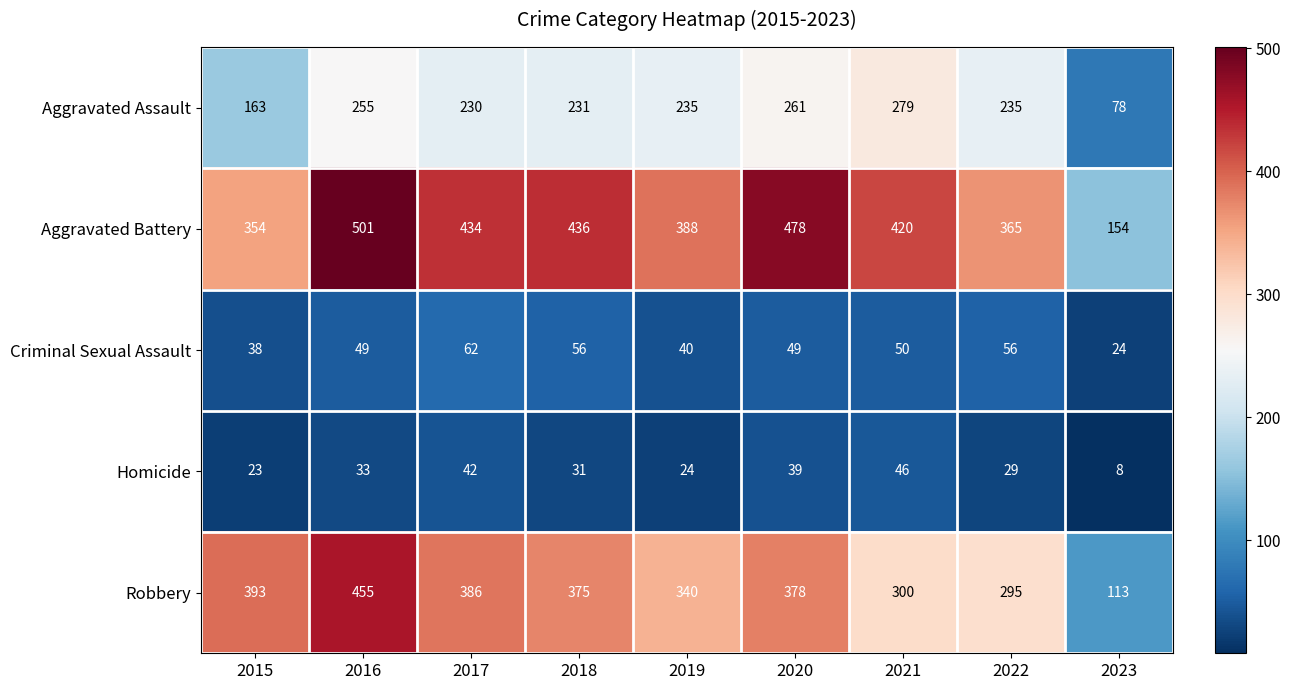

What is the sum of the Aggravated Assault values at 2023 and 2022?

313